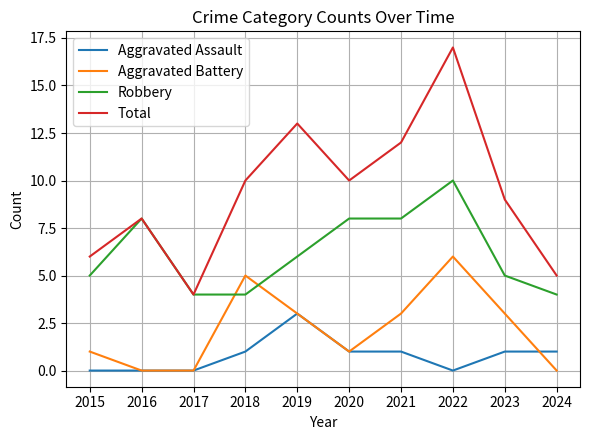

Between 2020 and 2024, which series saw the biggest shift?

Total